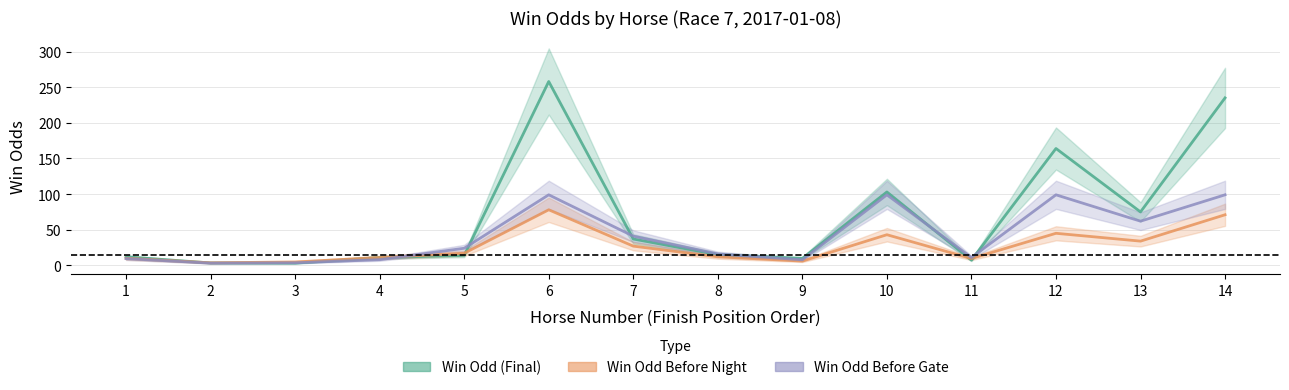

At how many categories does at least one series exceed 117?

3